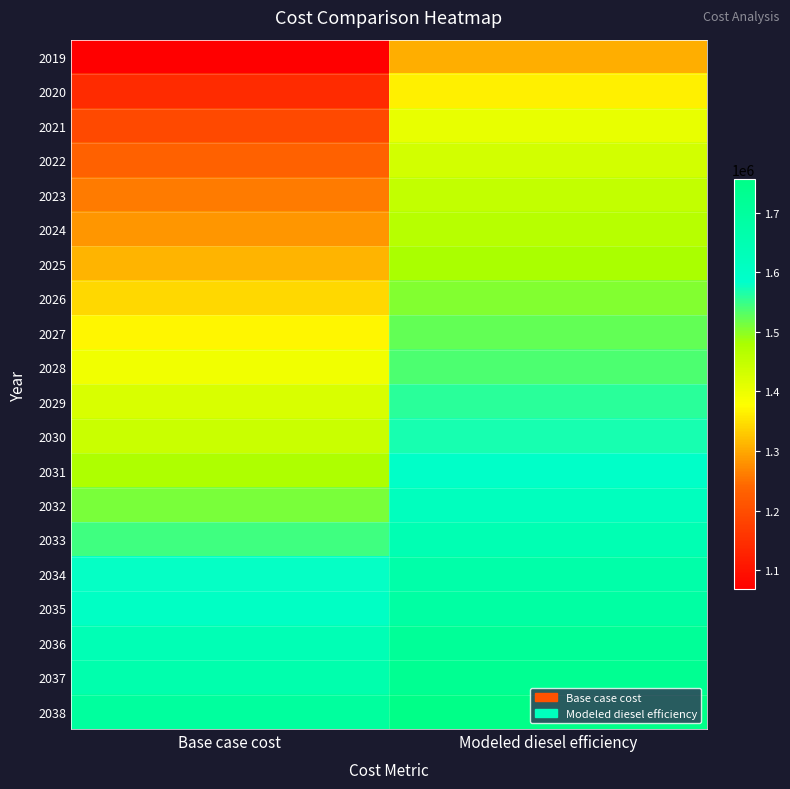

What is the total value across all series at Base case cost?

28174621.1